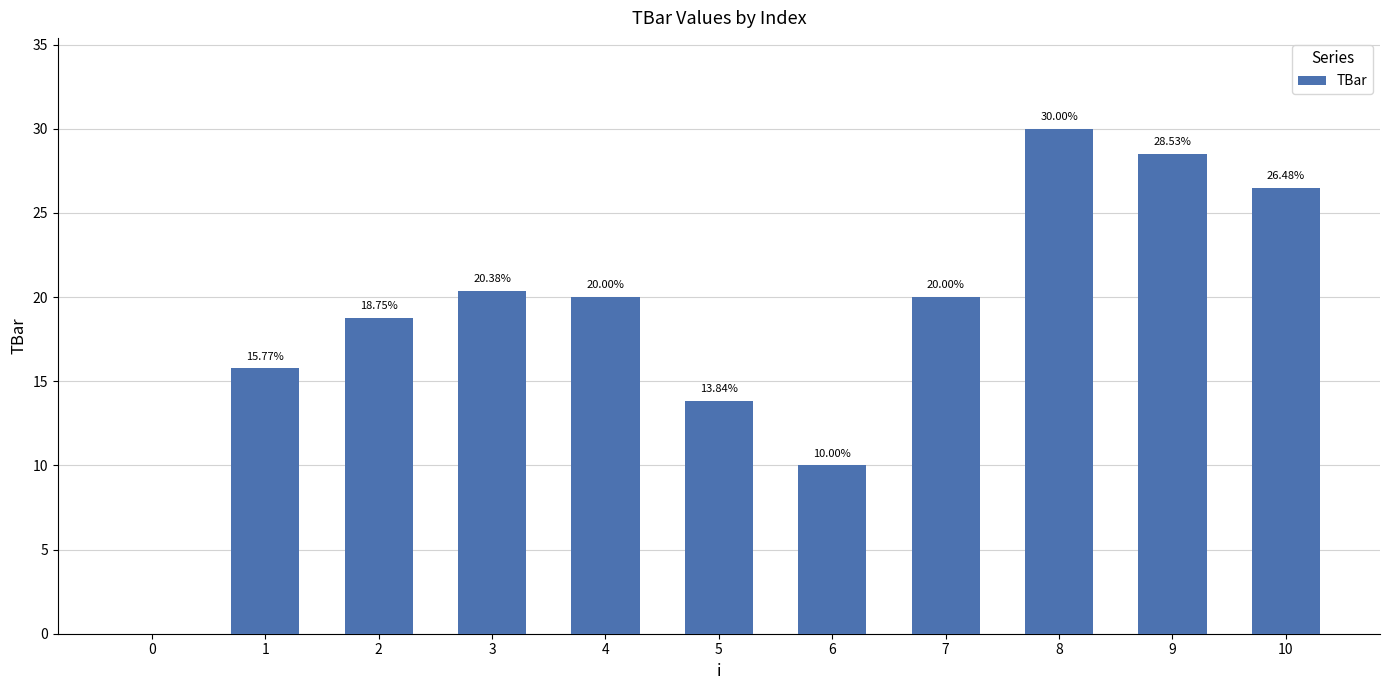

How many distinct data groups are displayed?

1